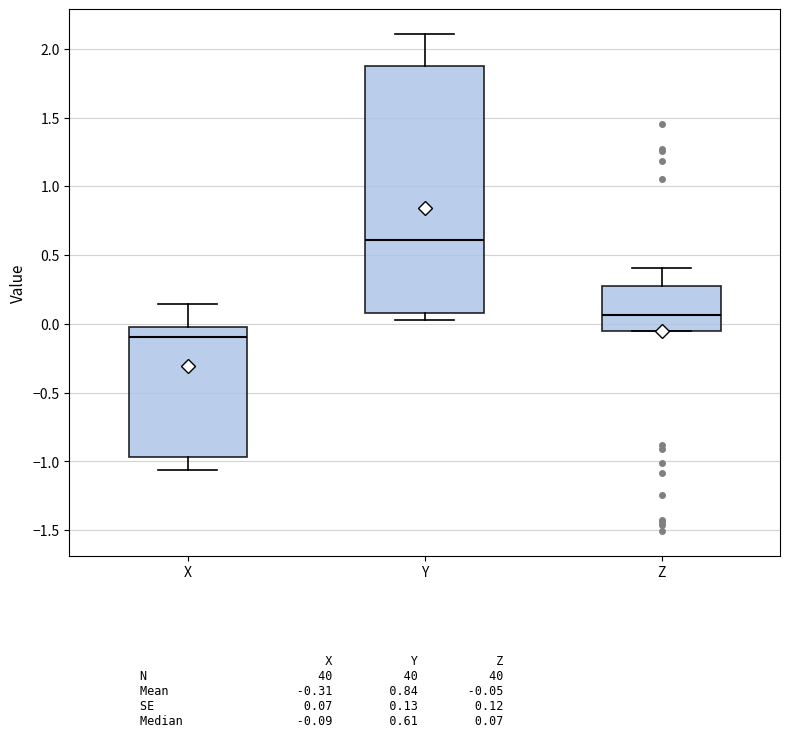

Which box's median line is the lowest?

X